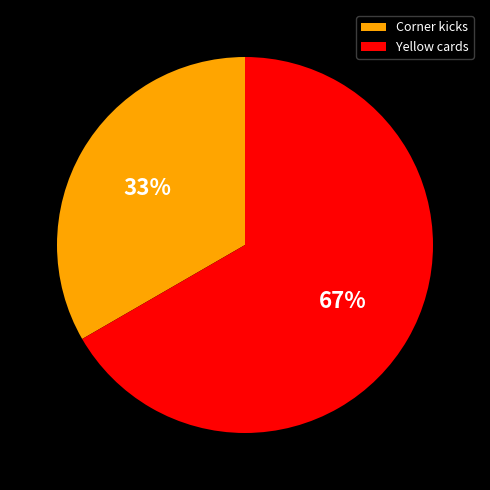

To the nearest percent, what is the average slice percentage?

50%